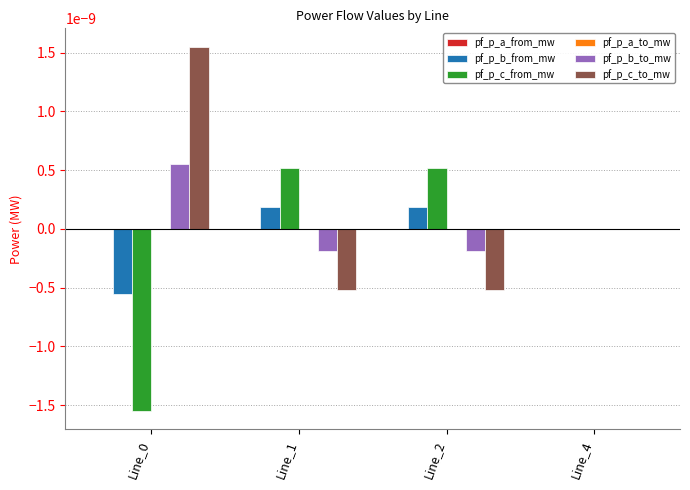

At which label is pf_p_b_from_mw closest to 0?

Line_4